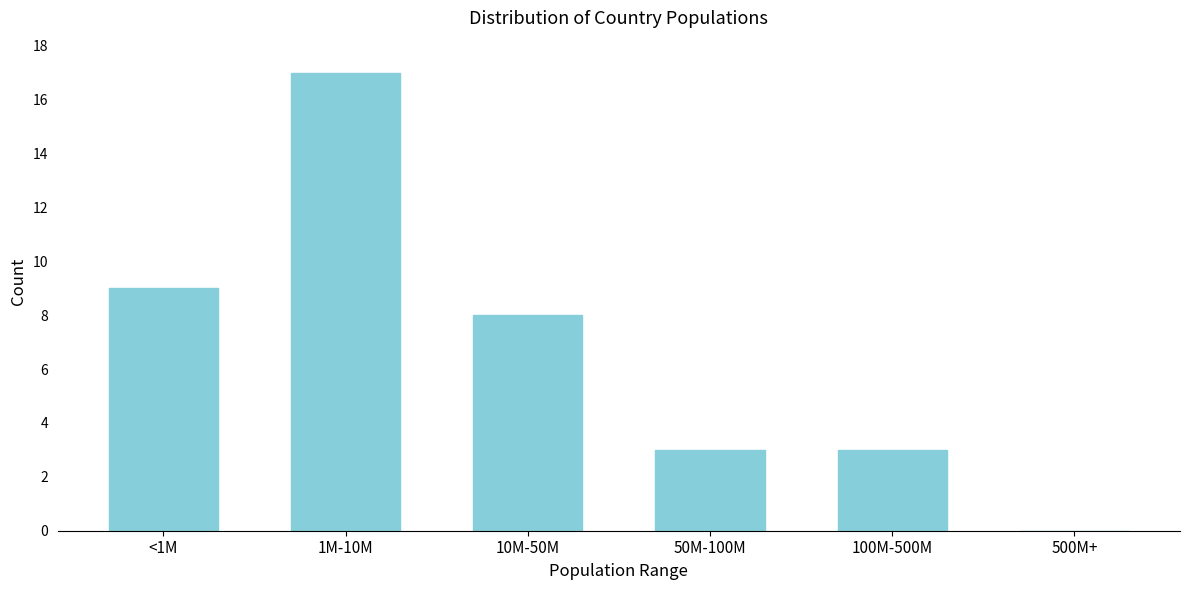

Reading right to left, transcribe all the data shown in this chart.

500M+=0	100M-500M=3	50M-100M=3	10M-50M=8	1M-10M=17	<1M=9